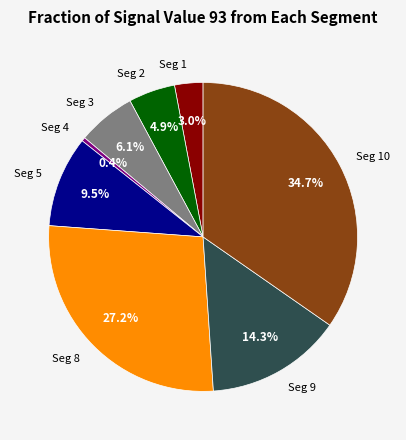

What is the total percentage of Seg 1 and Seg 5?

12.5%